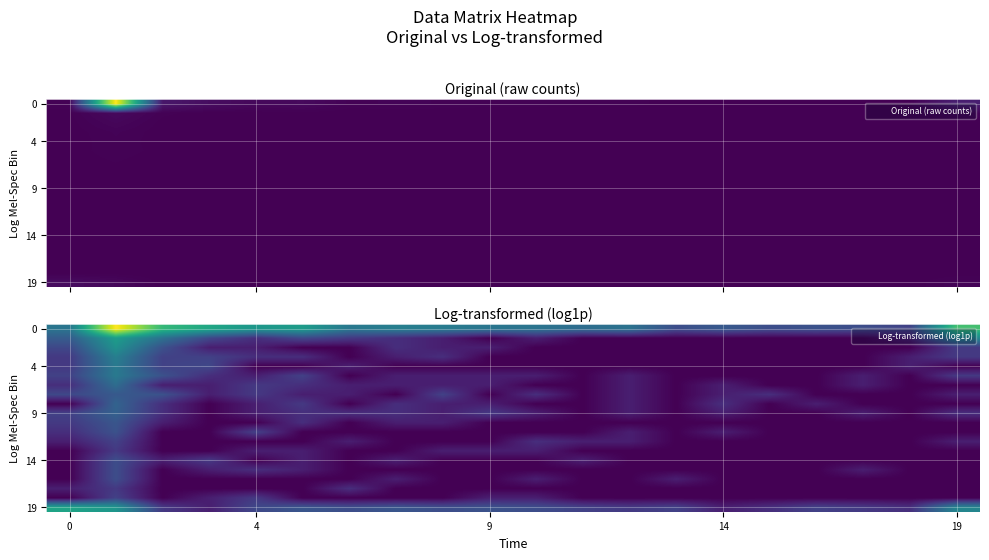

How many series are shown in this chart?

20